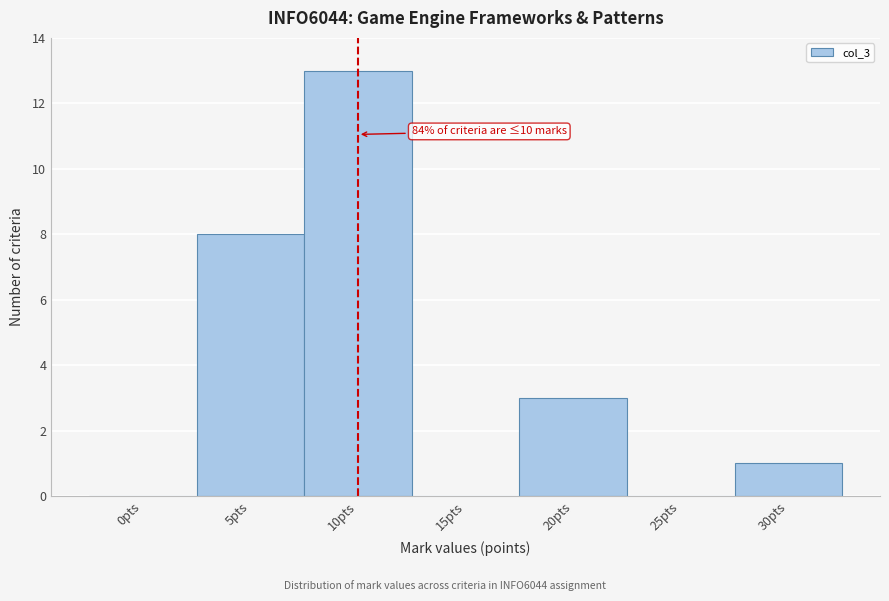

Reading left to right, transcribe all the data shown in this chart.

0pts=0	5pts=8	10pts=13	15pts=0	20pts=3	25pts=0	30pts=1